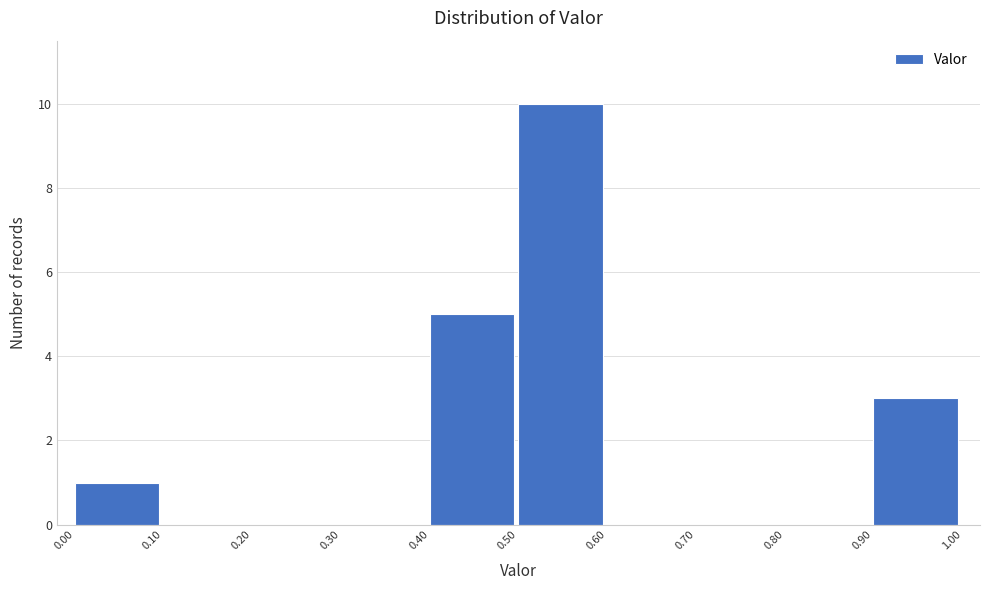

How tall is the bar that spans 0.00 to 0.10 on the x-axis? The values are not printed on the chart, so give them approximately, as read against the axis.

1